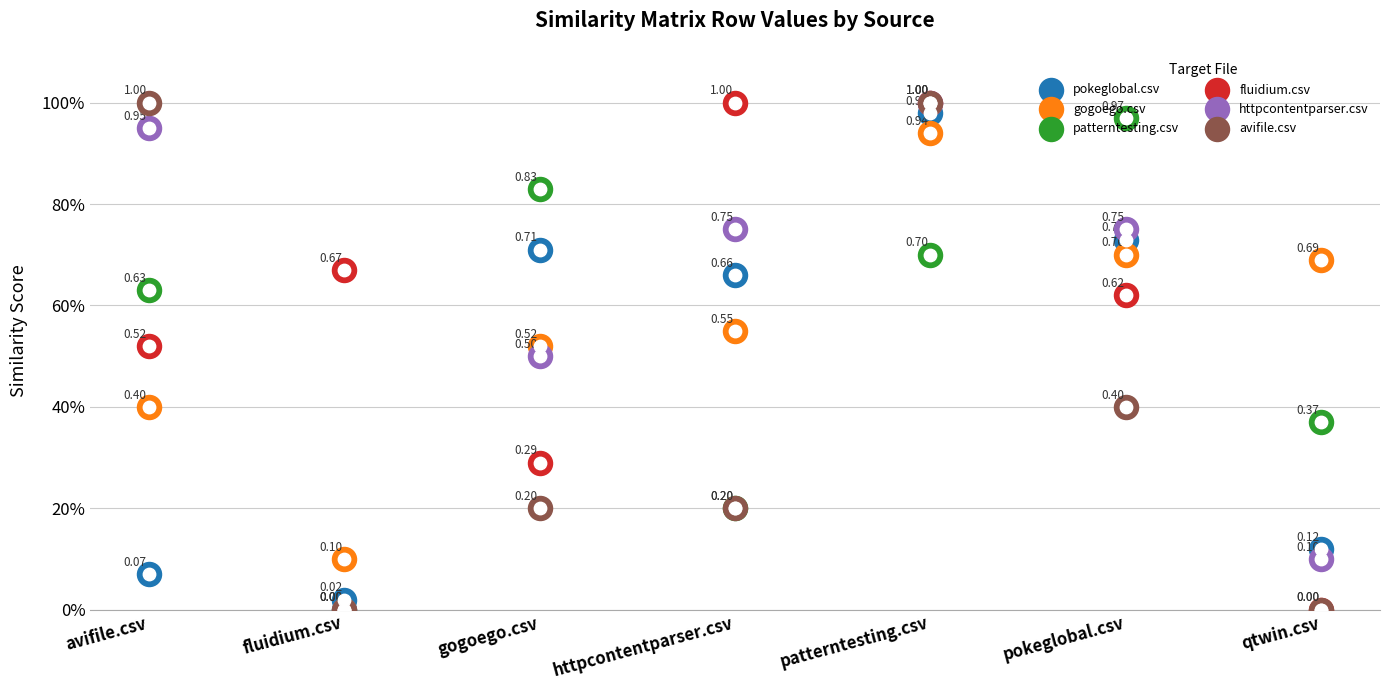

What are all the series names shown in the legend?

pokeglobal.csv, gogoego.csv, patterntesting.csv, fluidium.csv, httpcontentparser.csv, avifile.csv